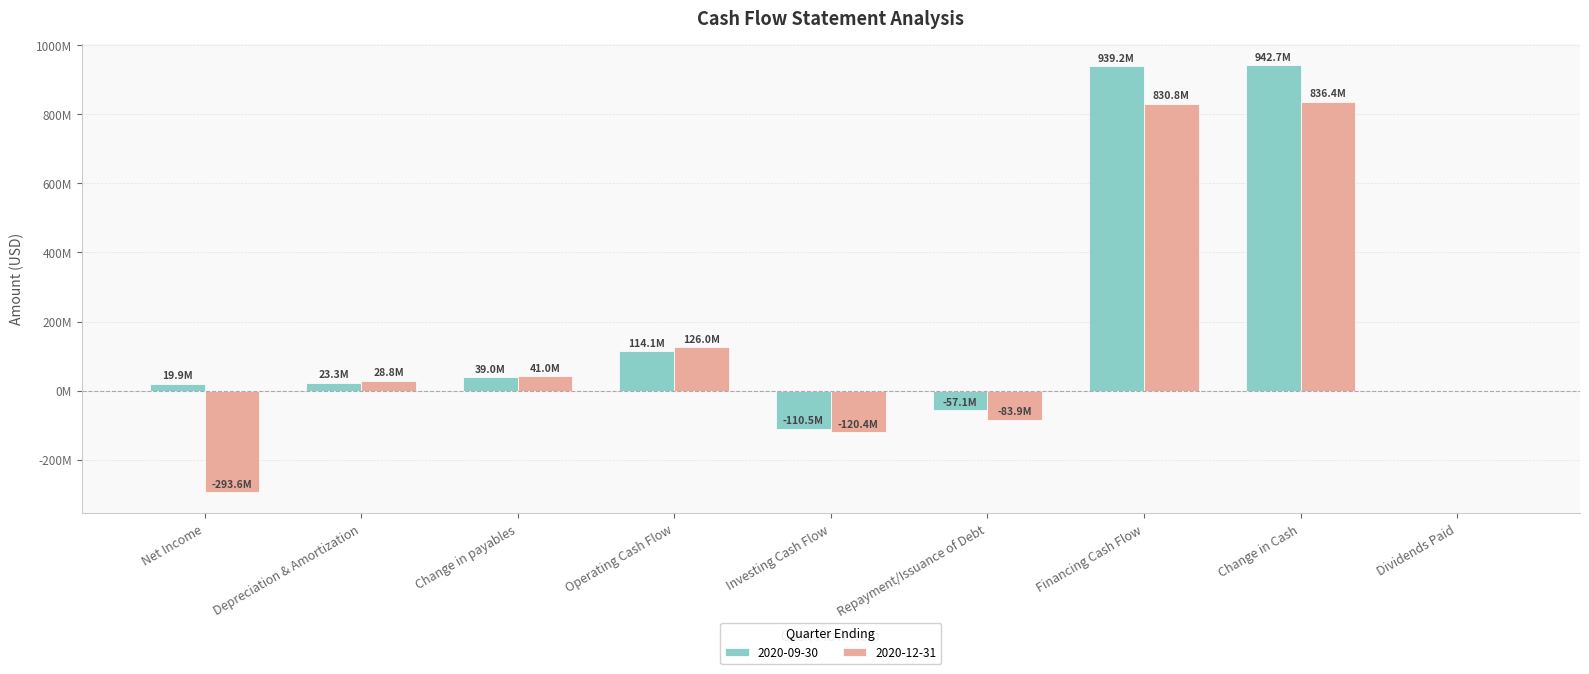

What is the total value across all series at Depreciation & Amortization?

52077000